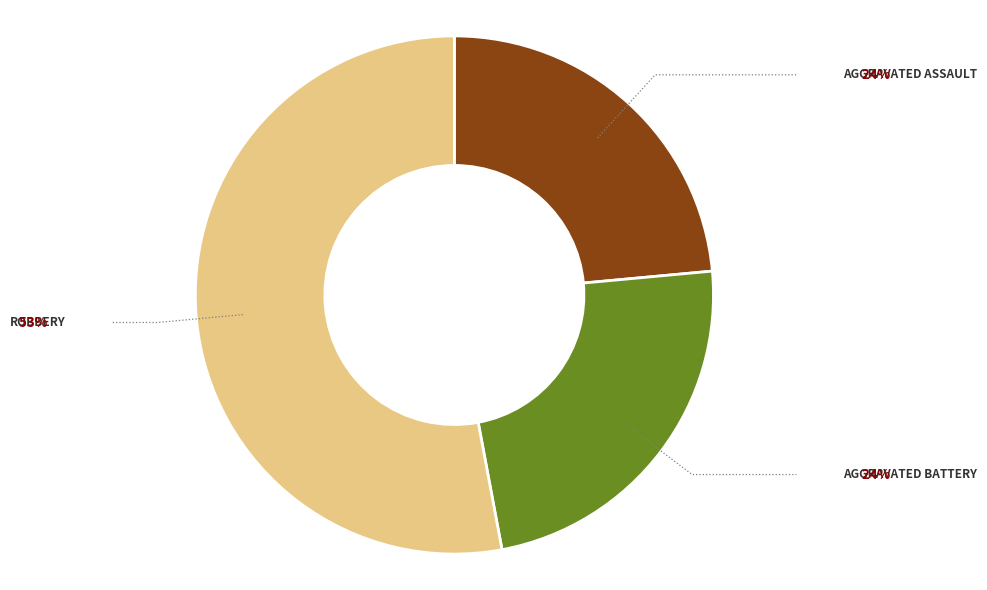

How much of the chart is everything except Robbery?

47.1%